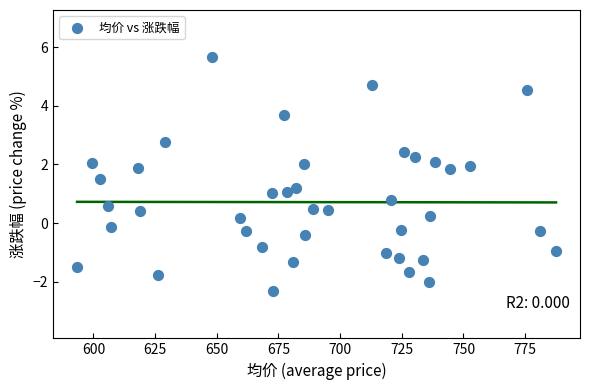

What is the range of Y values (max minus min)?

8.0